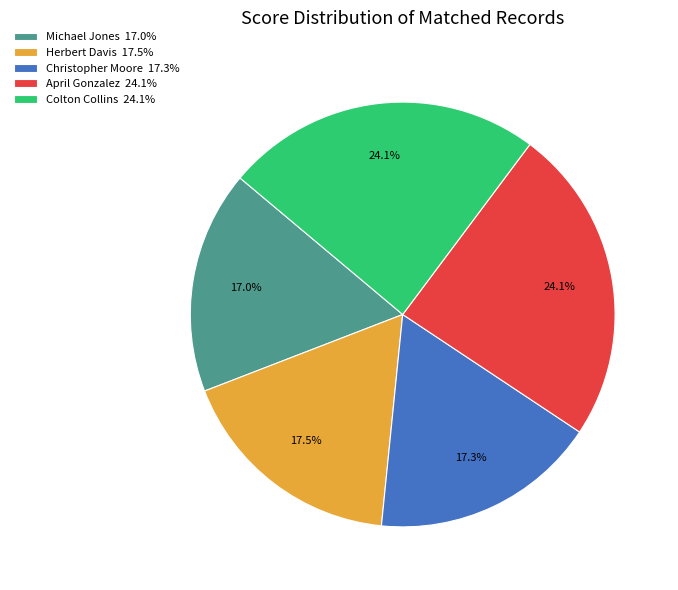

To the nearest percent, what is the difference between the largest and smallest slice percentages?

7%